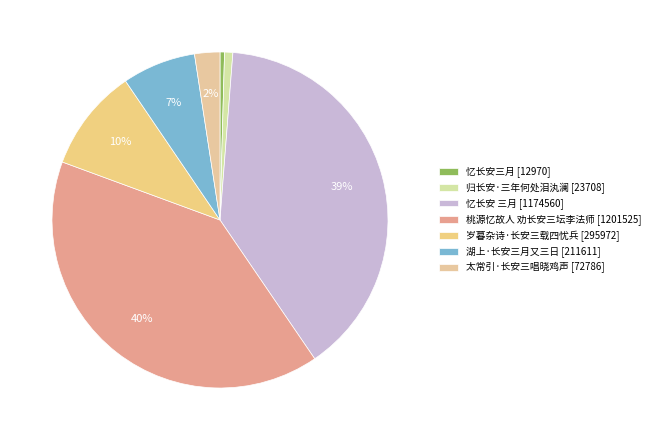

Which slice is the largest?

桃源忆故人 劝长安三坛李法师